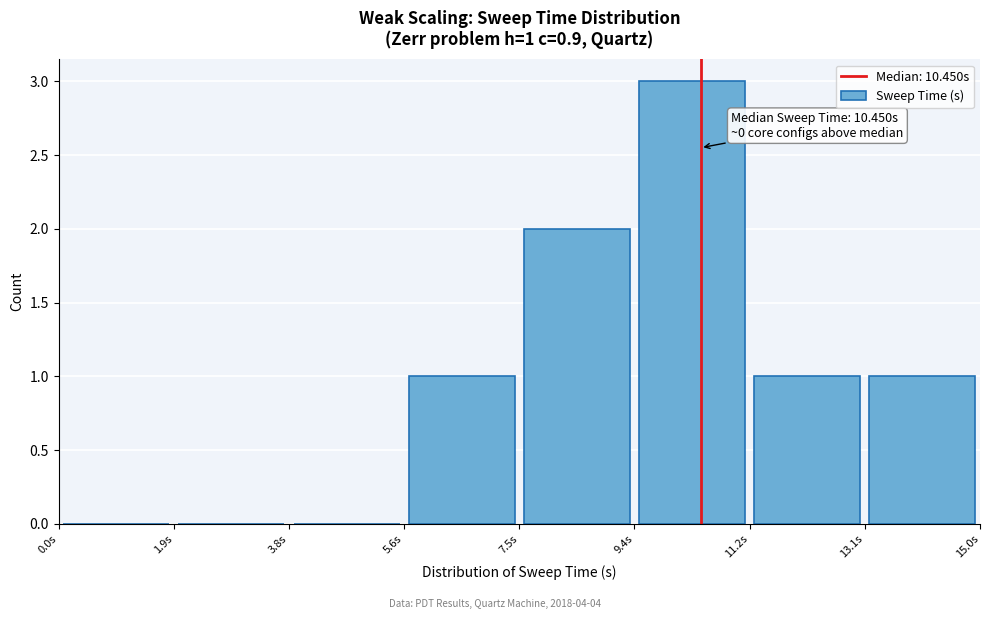

Over which range of the x-axis is the bar tallest?

9.4 to 11.2